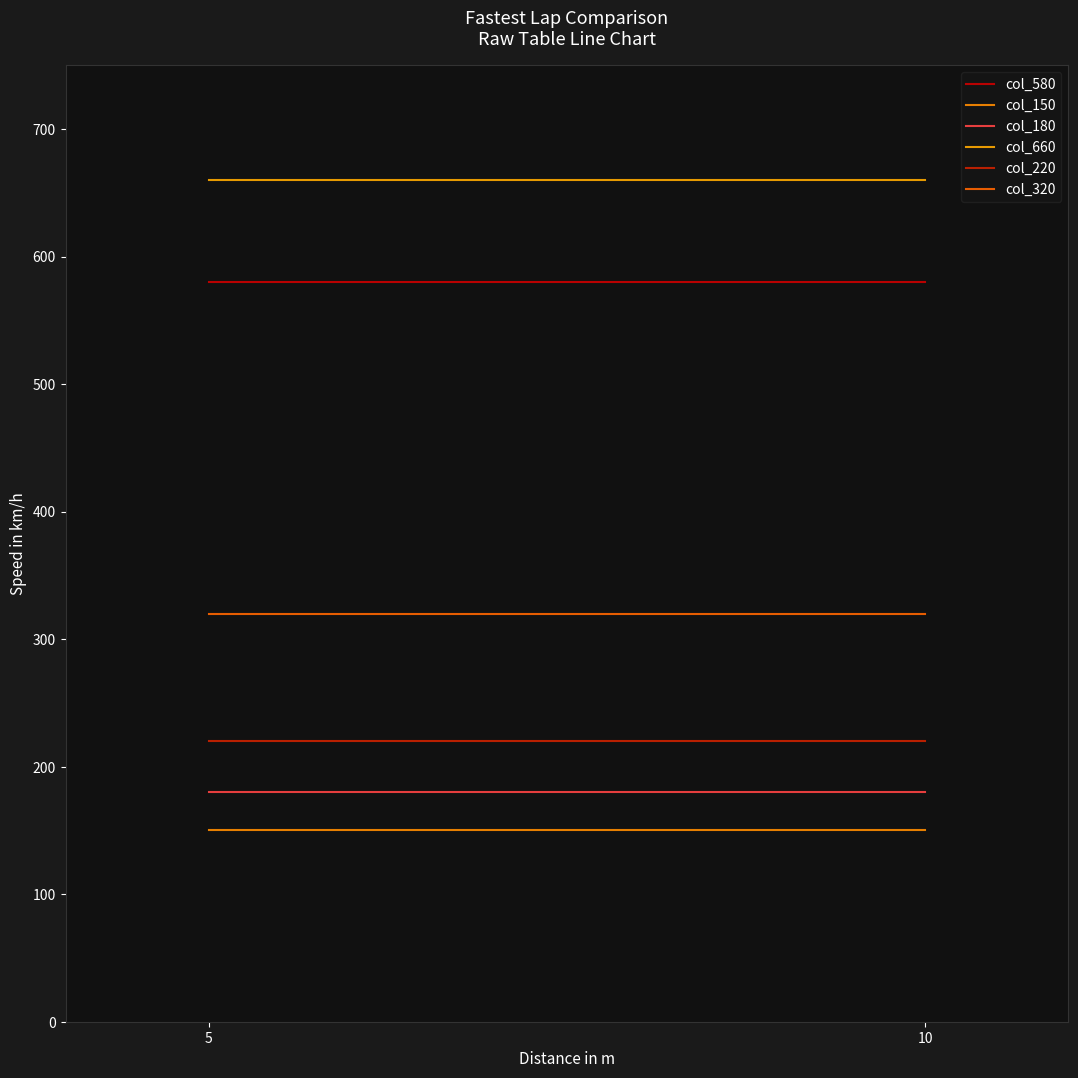

At how many categories does at least one series exceed 612?

2